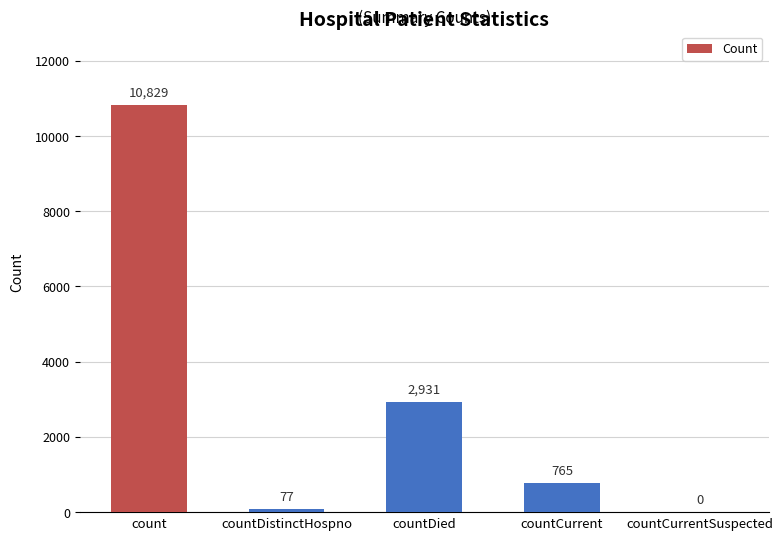

The value at countDistinctHospno is 77. True or false?

True